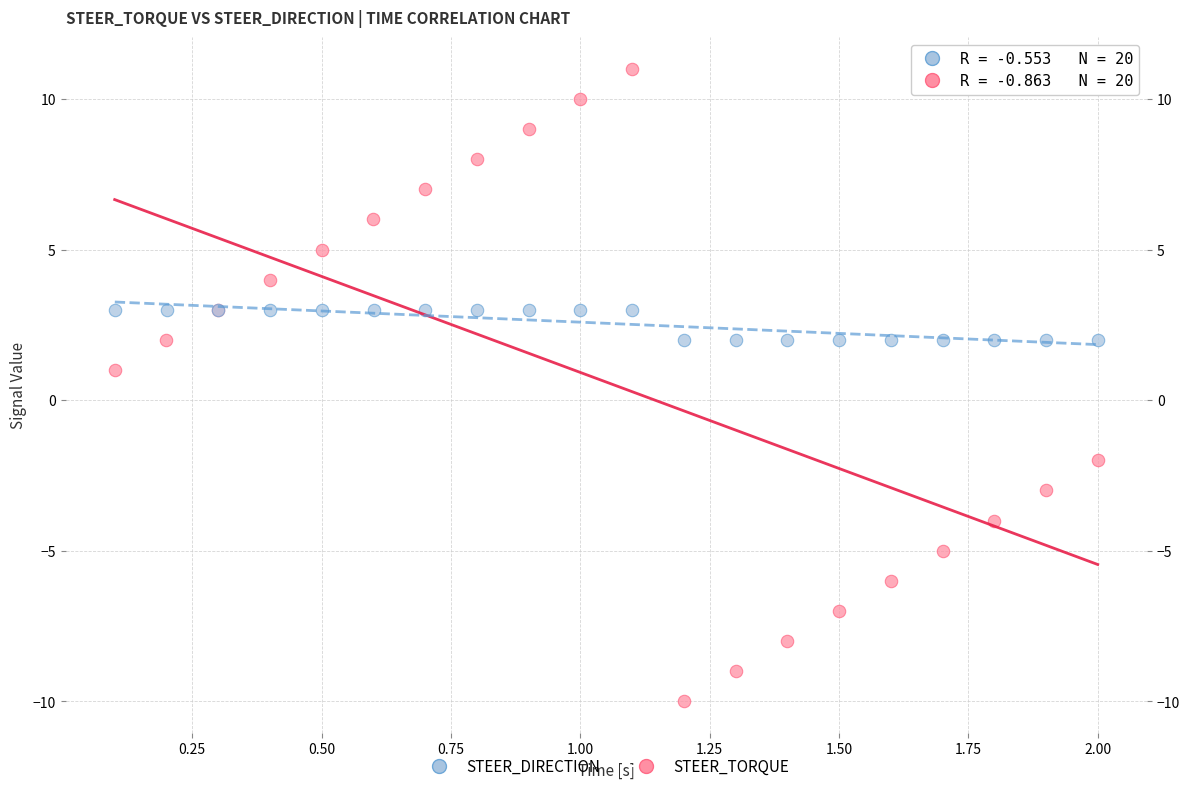

Which series contains the highest Y value?

STEER_TORQUE